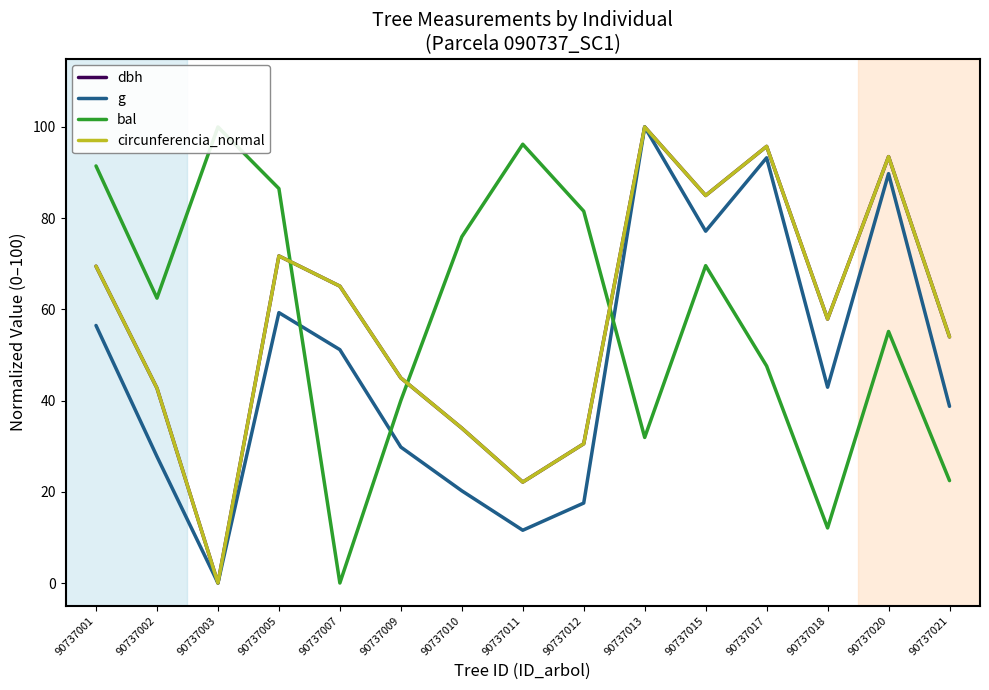

Reading left to right, transcribe all the data shown in this chart.

dbh: 90737001=69.5	90737002=42.7	90737003=0.0	90737005=71.7	90737007=65.1	90737009=45.0	90737010=34.0	90737011=22.1	90737012=30.5	90737013=100.0	90737015=85.0	90737017=95.7	90737018=57.9	90737020=93.5	90737021=54.0
g: 90737001=56.5	90737002=27.7	90737003=0.0	90737005=59.3	90737007=51.2	90737009=29.8	90737010=20.2	90737011=11.6	90737012=17.5	90737013=100.0	90737015=77.1	90737017=93.2	90737018=42.9	90737020=89.8	90737021=38.7
bal: 90737001=91.4	90737002=62.5	90737003=100.0	90737005=86.5	90737007=0.0	90737009=40.0	90737010=75.9	90737011=96.2	90737012=81.5	90737013=31.9	90737015=69.6	90737017=47.6	90737018=12.1	90737020=55.2	90737021=22.5
circunferencia_normal: 90737001=69.5	90737002=42.7	90737003=0.0	90737005=71.7	90737007=65.1	90737009=45.0	90737010=34.0	90737011=22.1	90737012=30.5	90737013=100.0	90737015=85.0	90737017=95.7	90737018=57.9	90737020=93.5	90737021=54.0